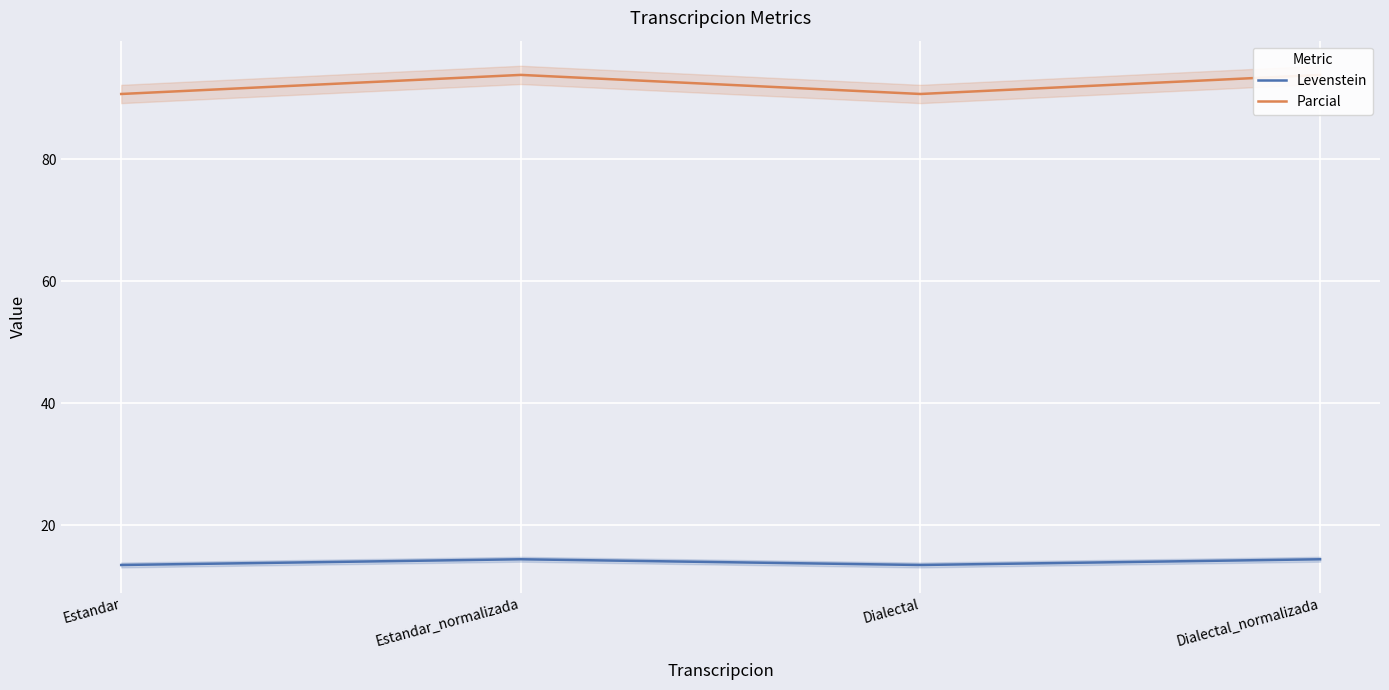

What is the difference between the maximum and second lowest values in the Levenstein series?

0.9